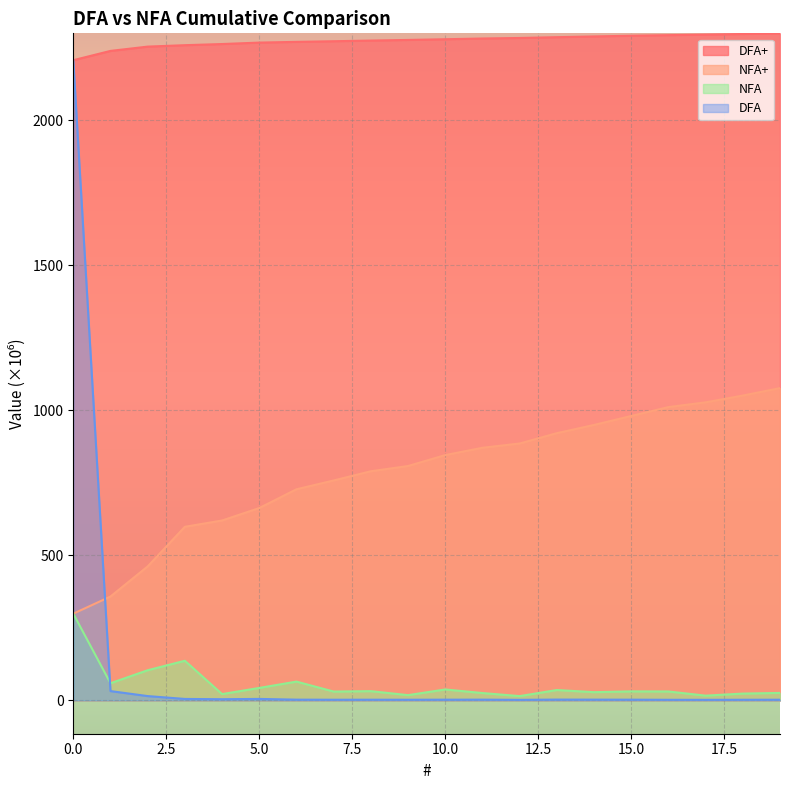

How many lines are shown in the chart?

4